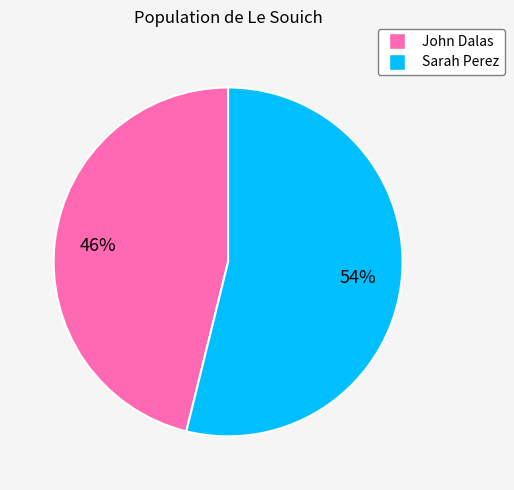

How many slices are in this pie chart?

2